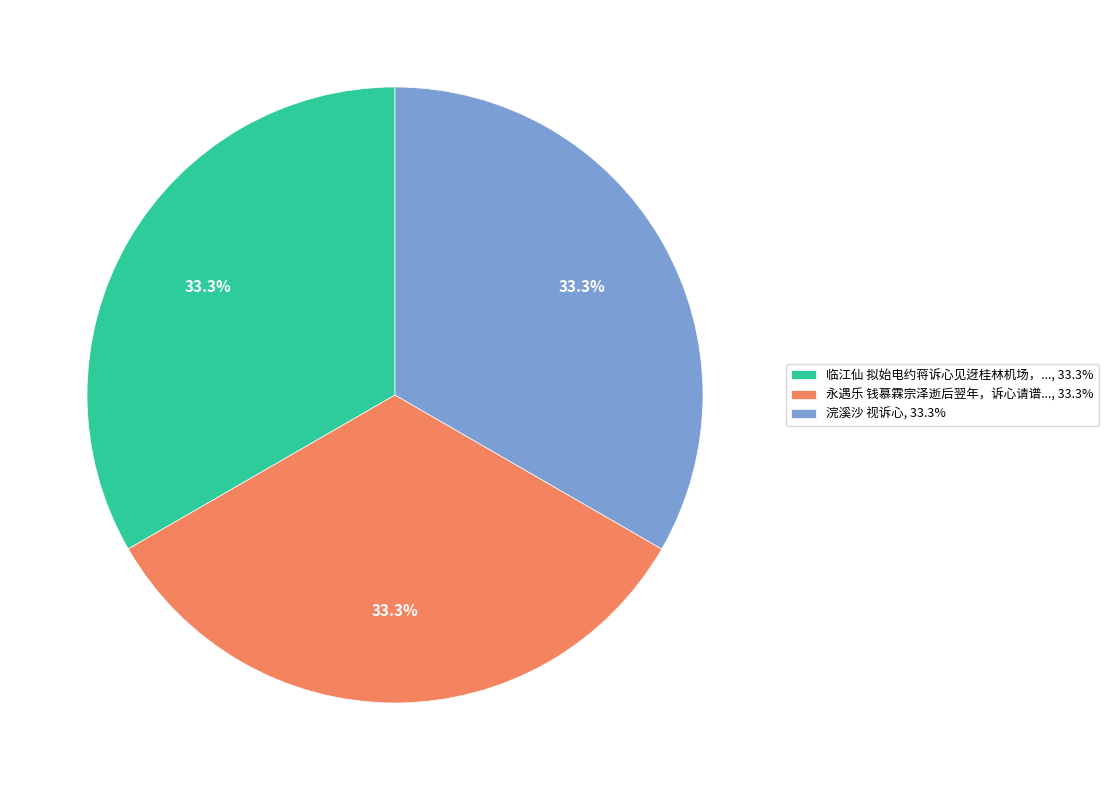

What is the total percentage of 临江仙 拟始电约蒋诉心见迓桂林机场，..., 33.3% and 永遇乐 钱慕霖宗泽逝后翌年，诉心请谱..., 33.3%?

66.7%